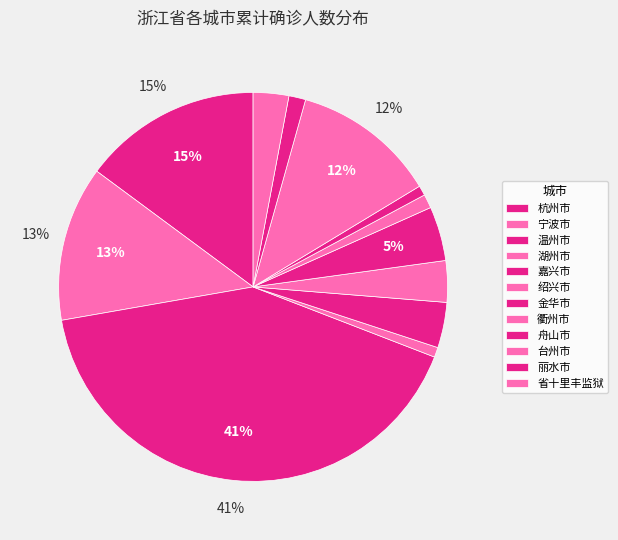

How many slices are in this pie chart?

12